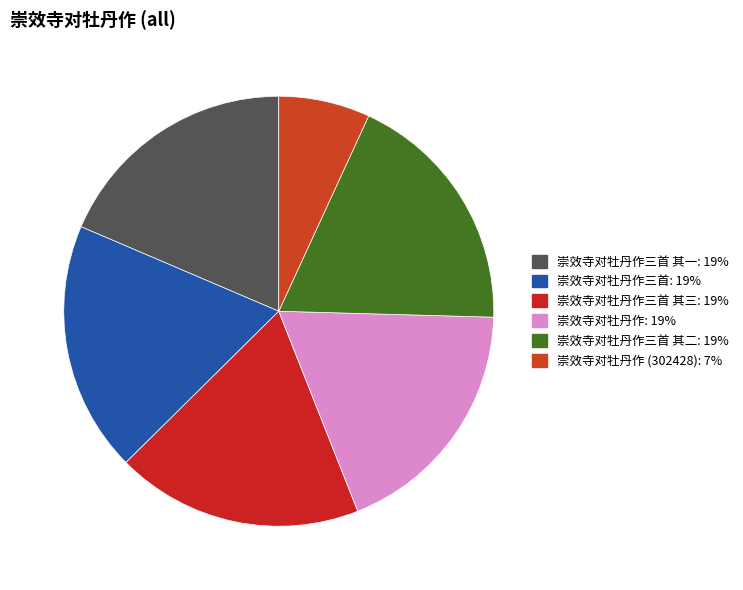

How many slices are in this pie chart?

6